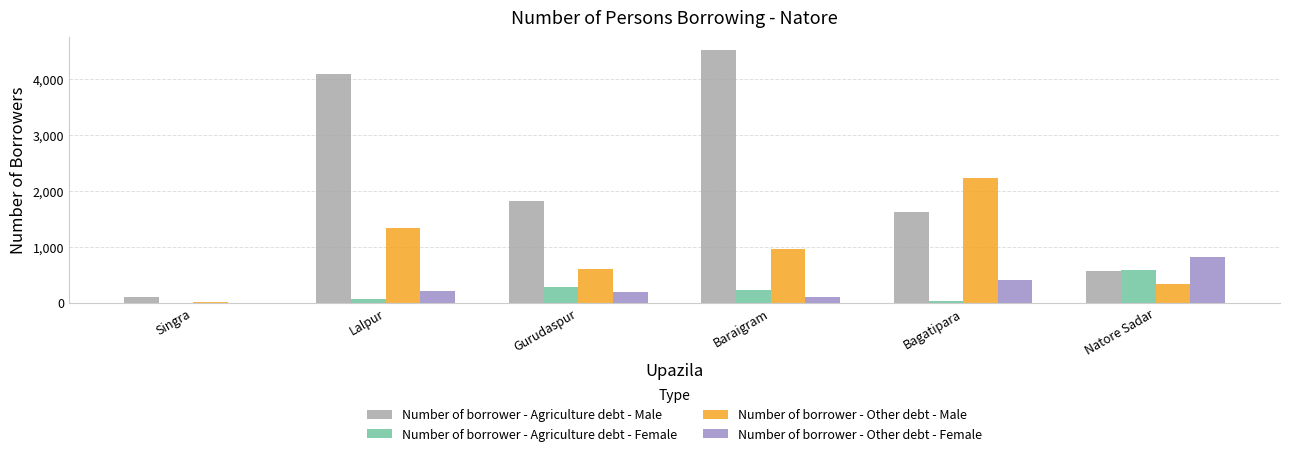

What is the sum of all Number of borrower - Agriculture debt - Male values?

12729